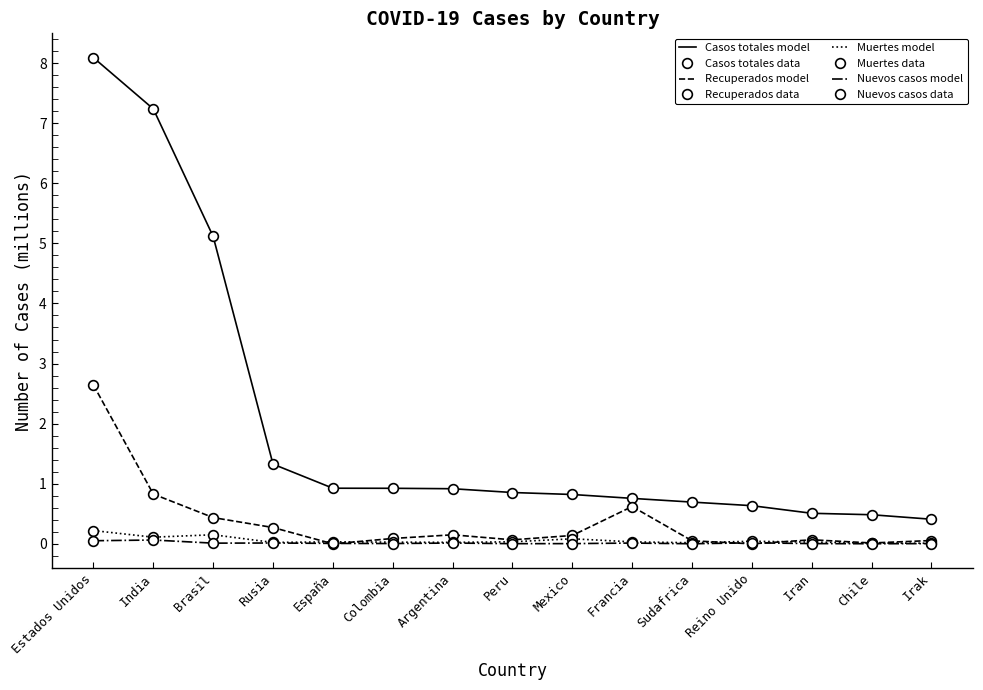

Reading left to right, what are all the values shown in this chart?

Casos totales: Estados Unidos=8.1	India=7.2	Brasil=5.1	Rusia=1.3	España=0.9	Colombia=0.9	Argentina=0.9	Peru=0.9	Mexico=0.8	Francia=0.8	Sudafrica=0.7	Reino Unido=0.6	Iran=0.5	Chile=0.5	Irak=0.4
Recuperados: Estados Unidos=2.6	India=0.8	Brasil=0.4	Rusia=0.3	España=0.0	Colombia=0.1	Argentina=0.2	Peru=0.1	Mexico=0.1	Francia=0.6	Sudafrica=0.1	Reino Unido=0.0	Iran=0.1	Chile=0.0	Irak=0.1
Muertes: Estados Unidos=0.2	India=0.1	Brasil=0.2	Rusia=0.0	España=0.0	Colombia=0.0	Argentina=0.0	Peru=0.0	Mexico=0.1	Francia=0.0	Sudafrica=0.0	Reino Unido=0.0	Iran=0.0	Chile=0.0	Irak=0.0
Nuevos casos: Estados Unidos=0.1	India=0.1	Brasil=0.0	Rusia=0.0	España=0.0	Colombia=0.0	Argentina=0.0	Peru=0.0	Mexico=0.0	Francia=0.0	Sudafrica=0.0	Reino Unido=0.0	Iran=0.0	Chile=0.0	Irak=0.0